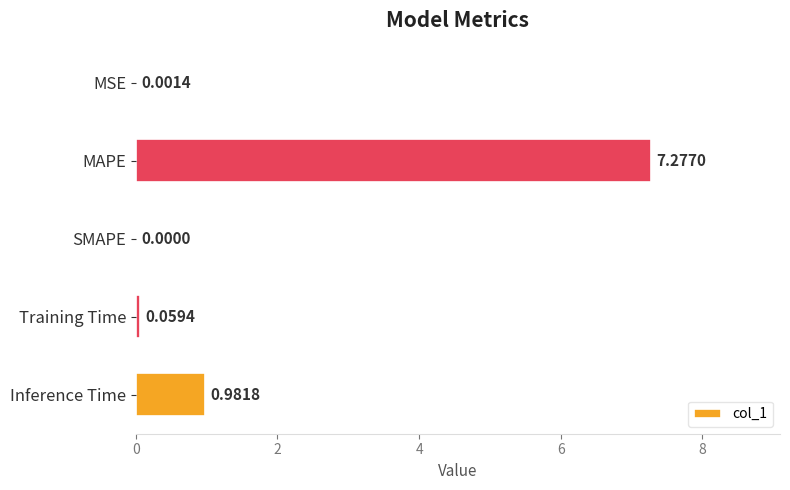

Are the bars grouped side by side (vs. stacked)?

No